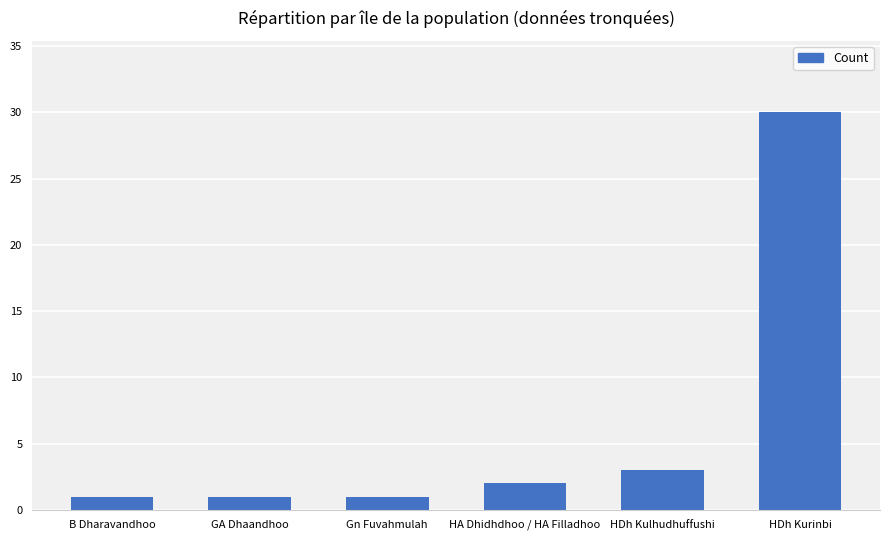

Is it true that the value at B Dharavandhoo is 1?

True